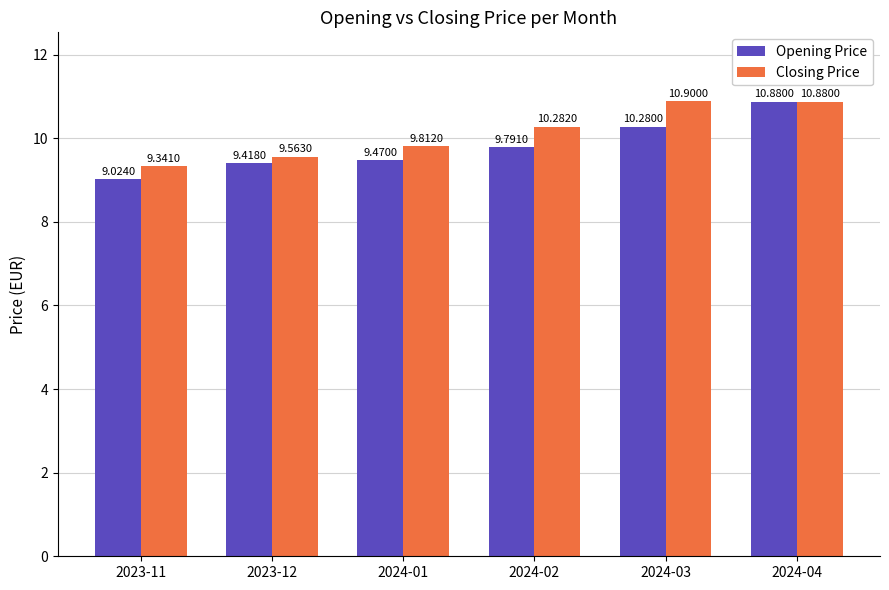

Rank the series at 2024-01 from lowest to highest value.

Opening Price, Closing Price